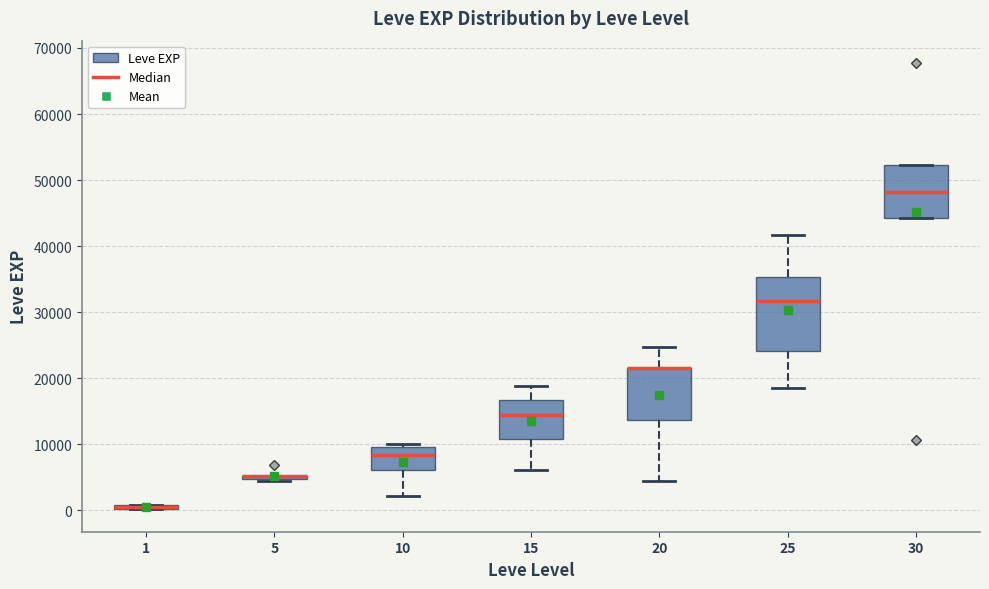

Comparing the boxes themselves (not the whiskers), which one is the tallest?

25